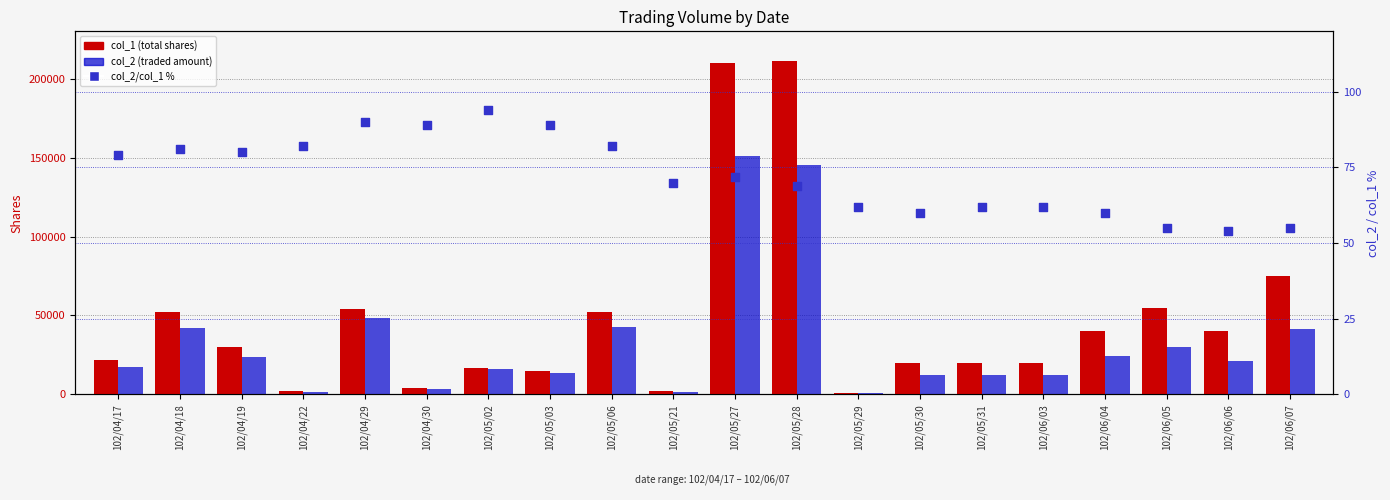

At which category is the sum across all series the highest?

102/05/27